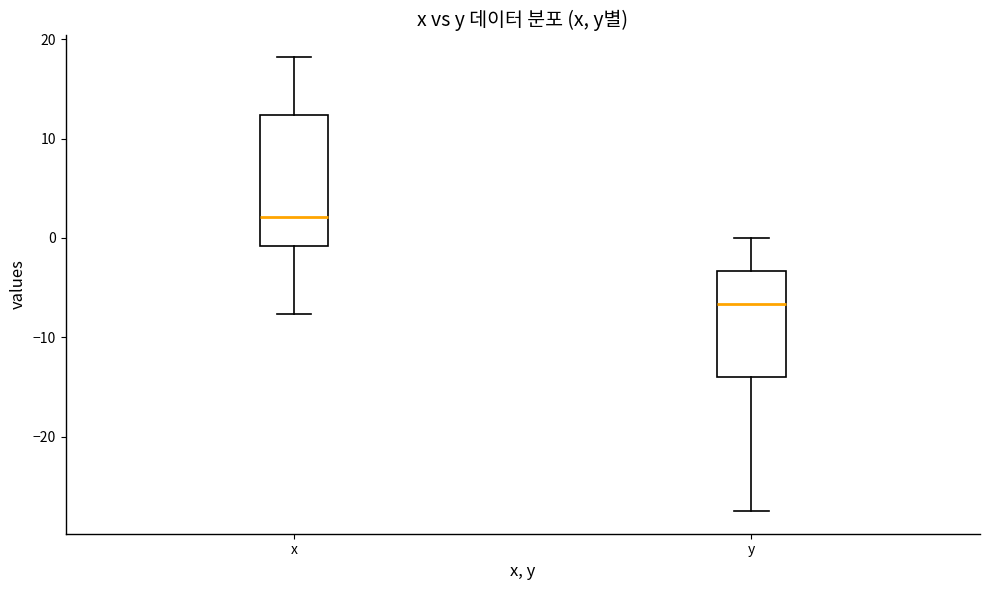

Which box's median line is the lowest?

y